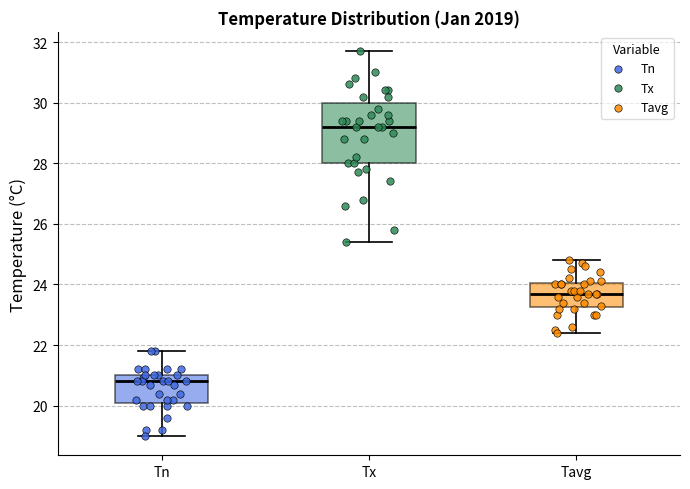

Reading left to right, read every box against the y-axis: the position of its median line, the range the box covers, and the ends of its whiskers. The values are not printed on the chart, so give them approximately, as read against the axis.

Tn: median 20.8, box 20.2 to 21.0, whiskers 19.0 to 21.8
Tx: median 29.2, box 28.0 to 30.0, whiskers 25.4 to 31.8
Tavg: median 23.8, box 23.2 to 24.0, whiskers 22.4 to 24.8